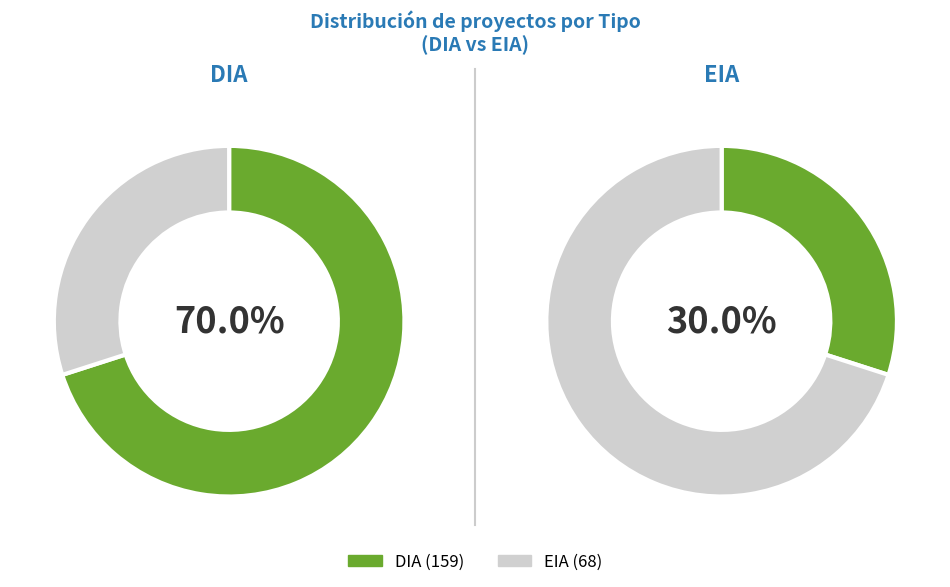

Between EIA and DIA, which is larger?

DIA